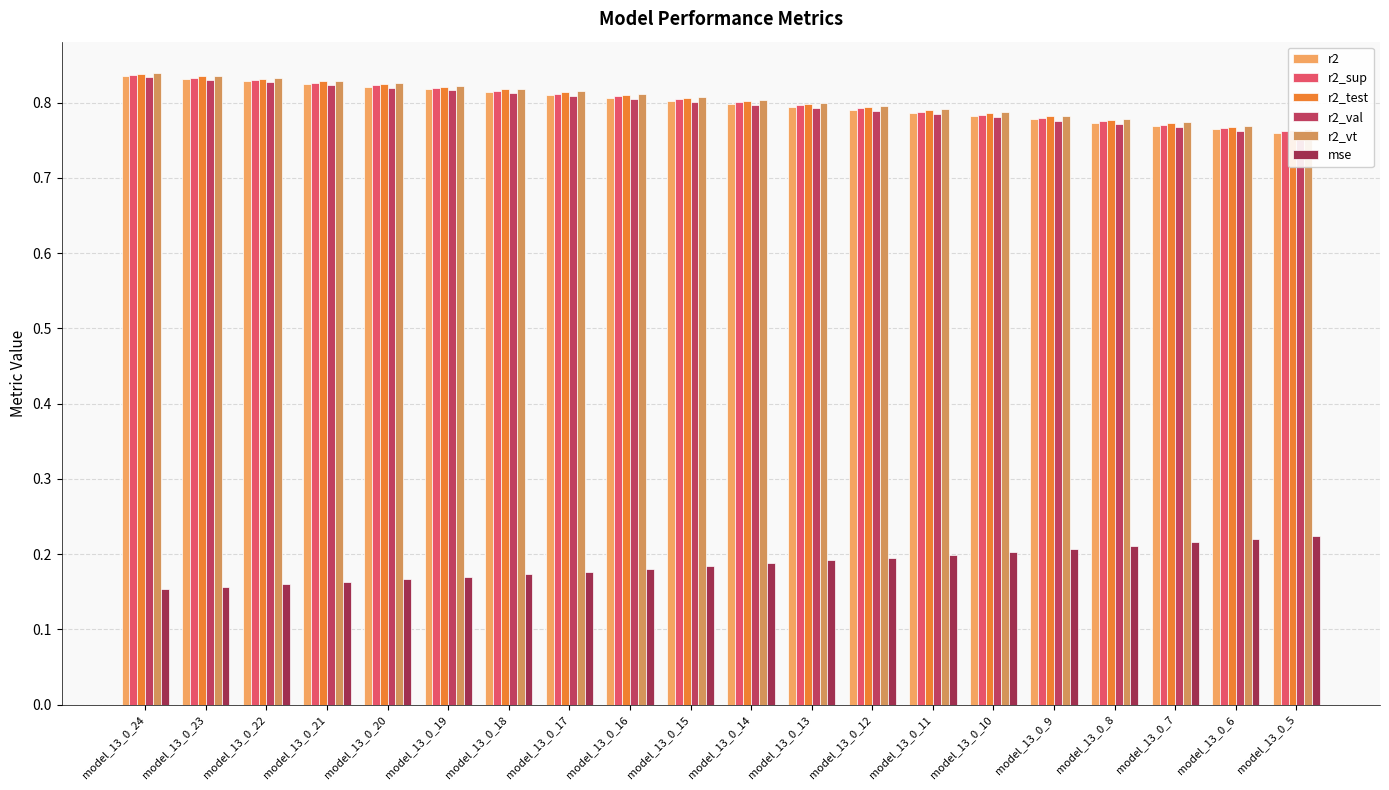

What is the sum of all r2_sup values?

16.0